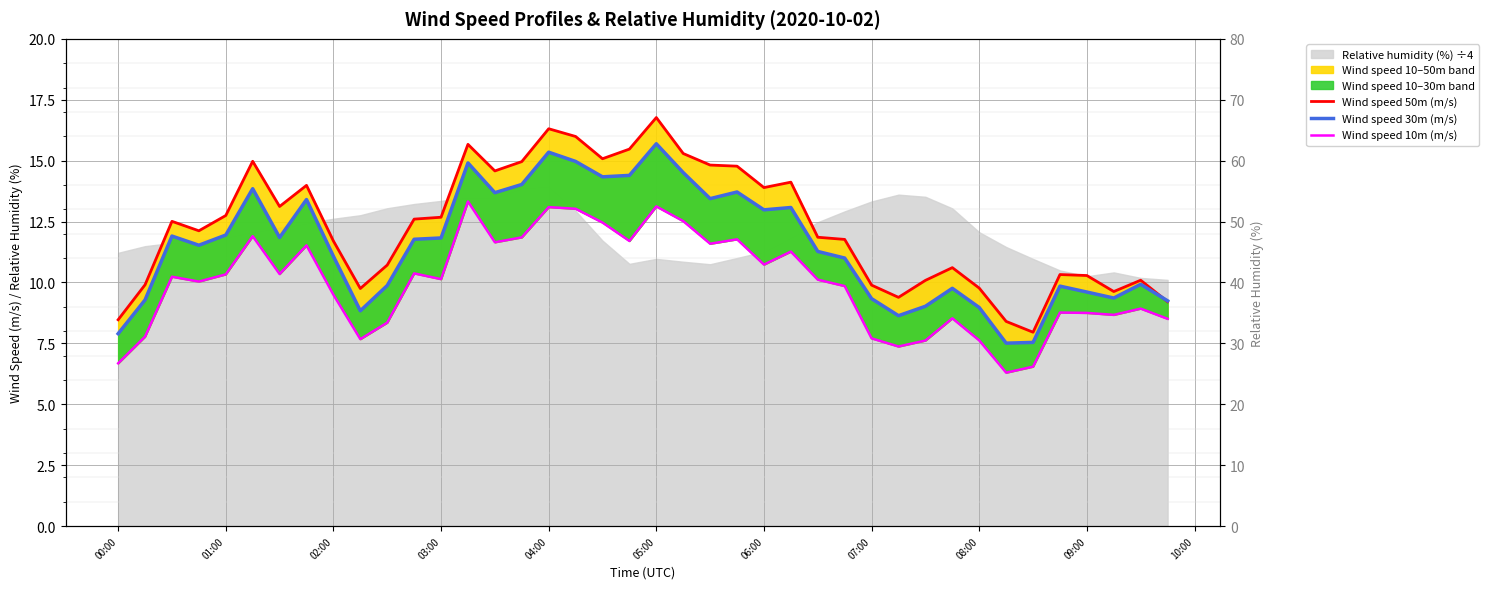

True or false: Wind speed 10m (m/s) and Wind speed 30m (m/s) intersect in this chart.

False